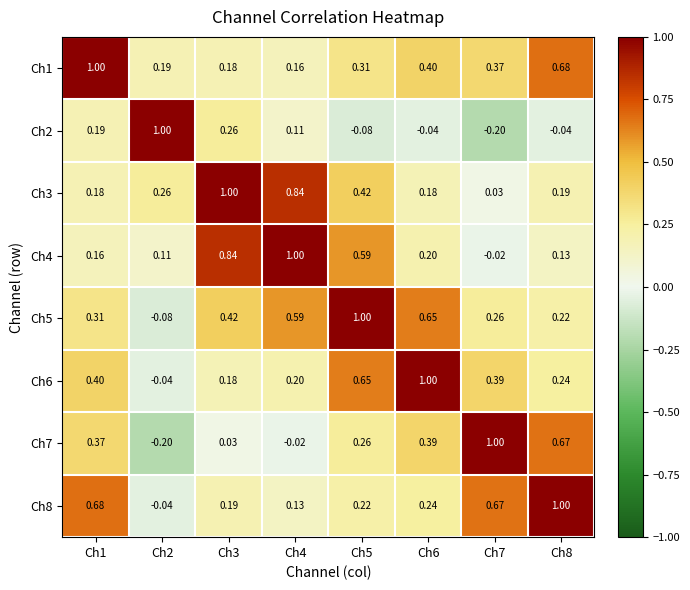

Is the value of Ch6 at Ch2 greater than the value of Ch5 at Ch6?

No